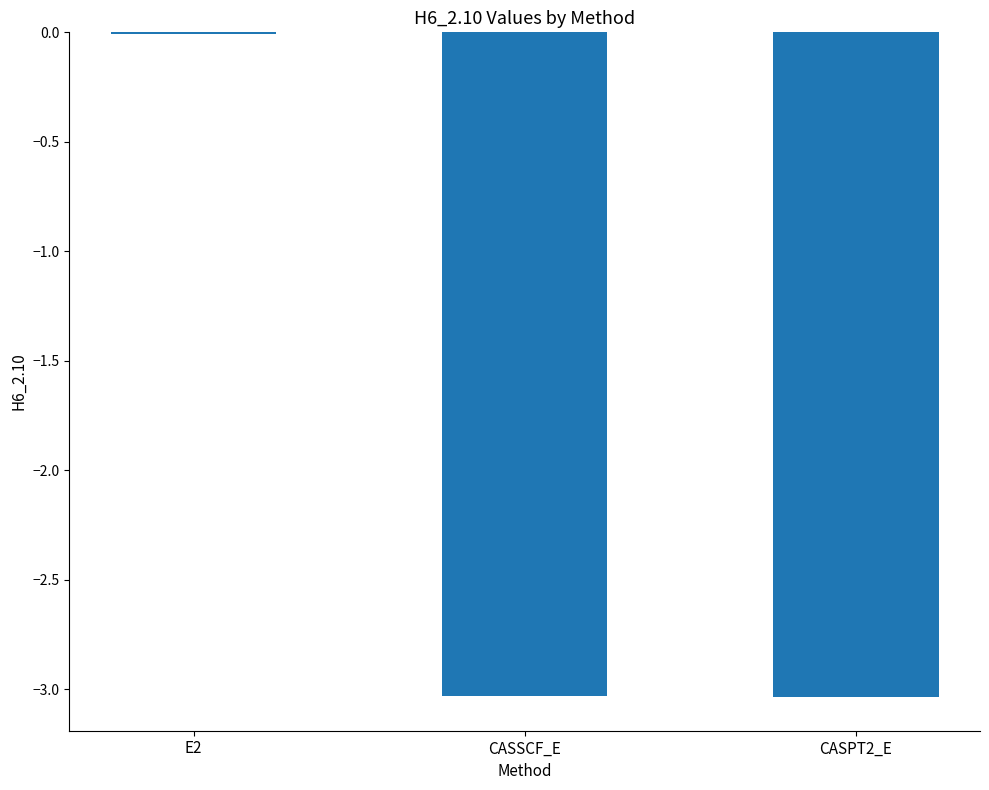

What is the average value?

-2.0